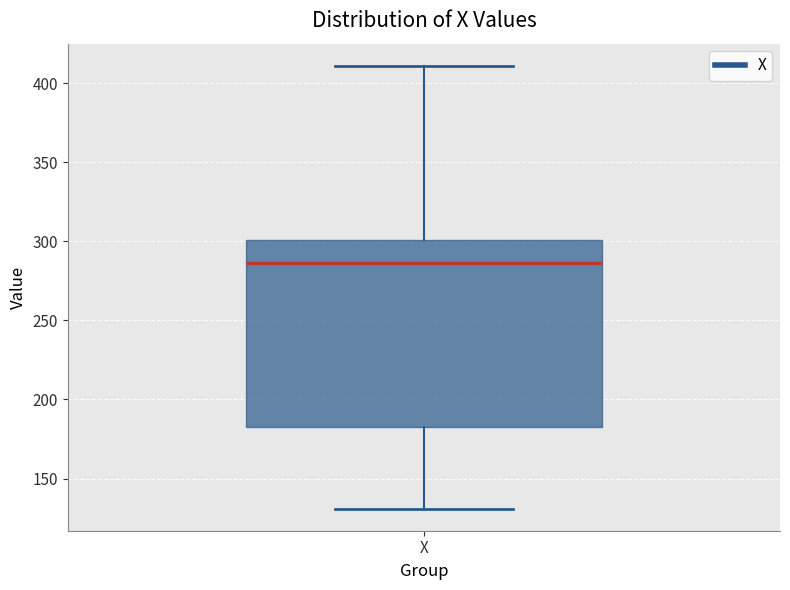

Read this box plot against the y-axis: the position of the median line, the range covered by the box, and the ends of both whiskers. The values are not printed on the chart, so give them approximately, as read against the axis.

median 285, box 185 to 300, whiskers 130 to 410